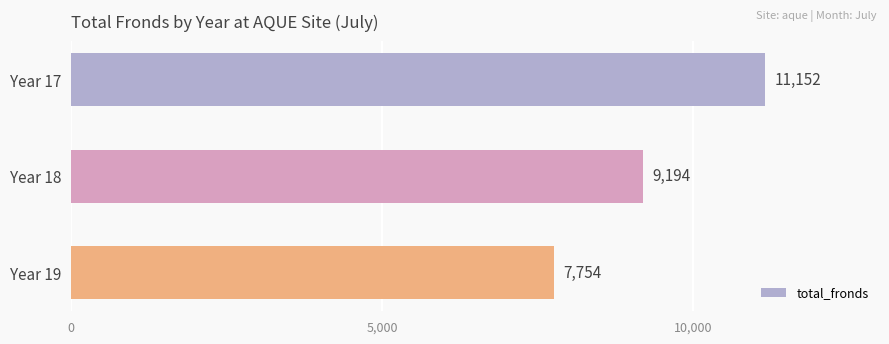

Count the number of categories in the chart.

3